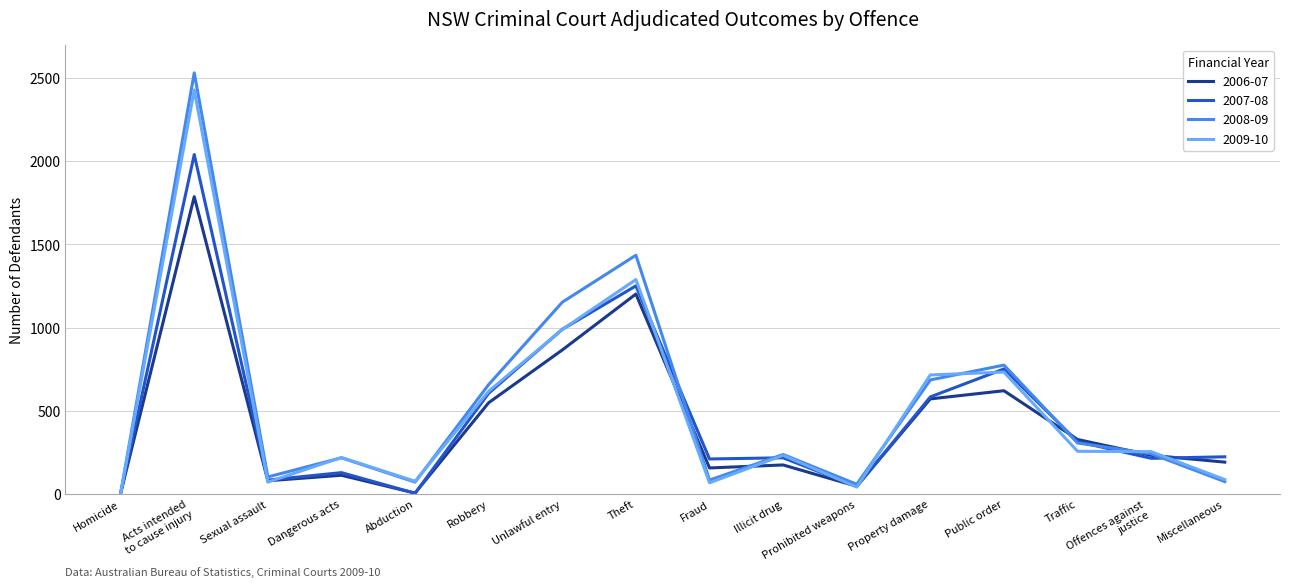

Is the value of 2008-09 at Homicide greater than the value of 2007-08 at Traffic?

No